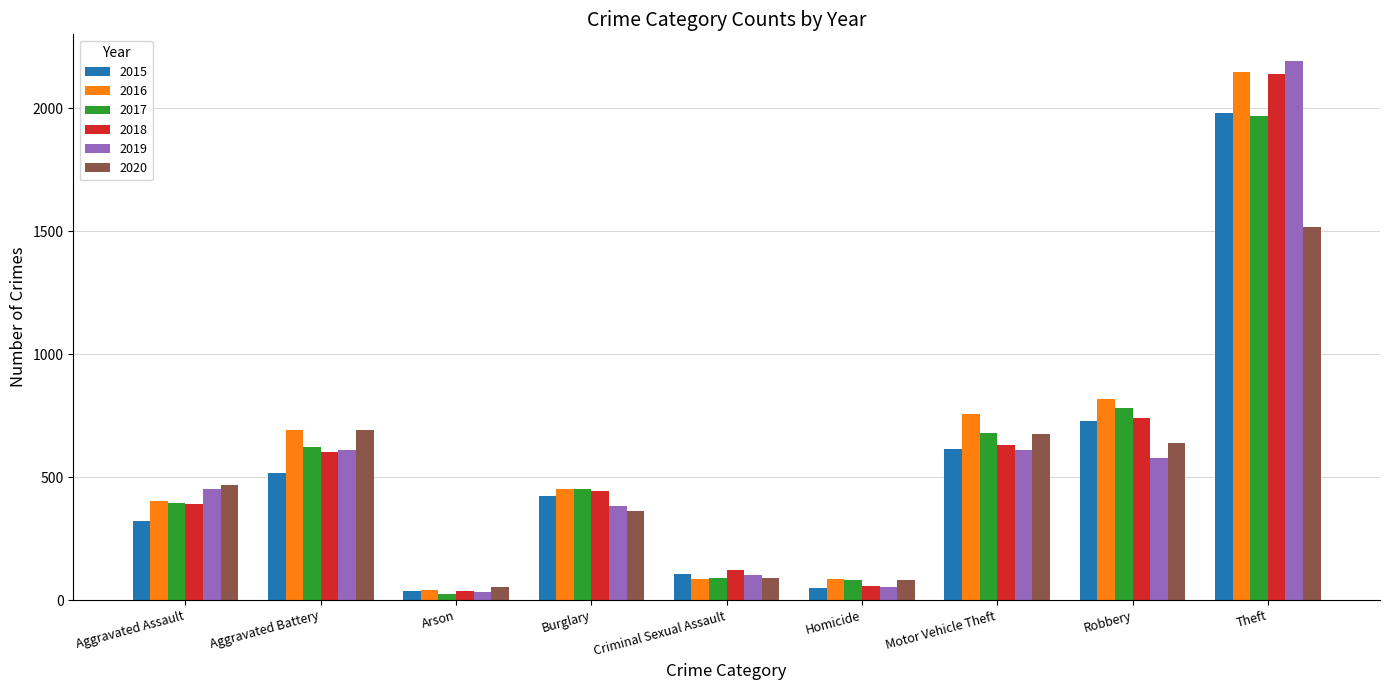

What position from the left is Robbery?

8